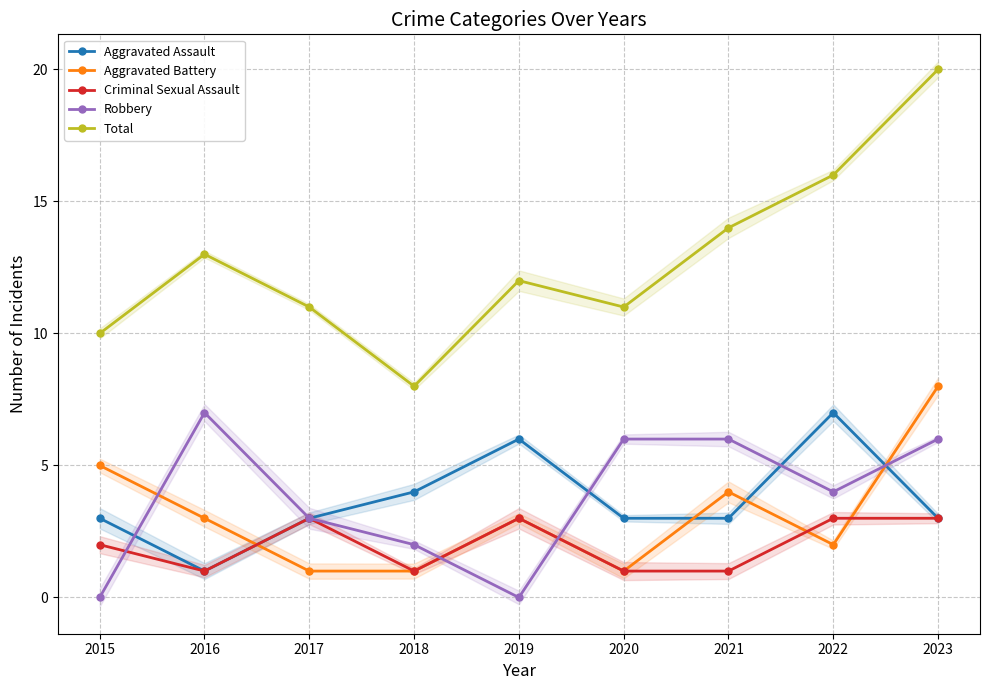

Is the value of Criminal Sexual Assault at 2019 greater than the value of Total at 2017?

No